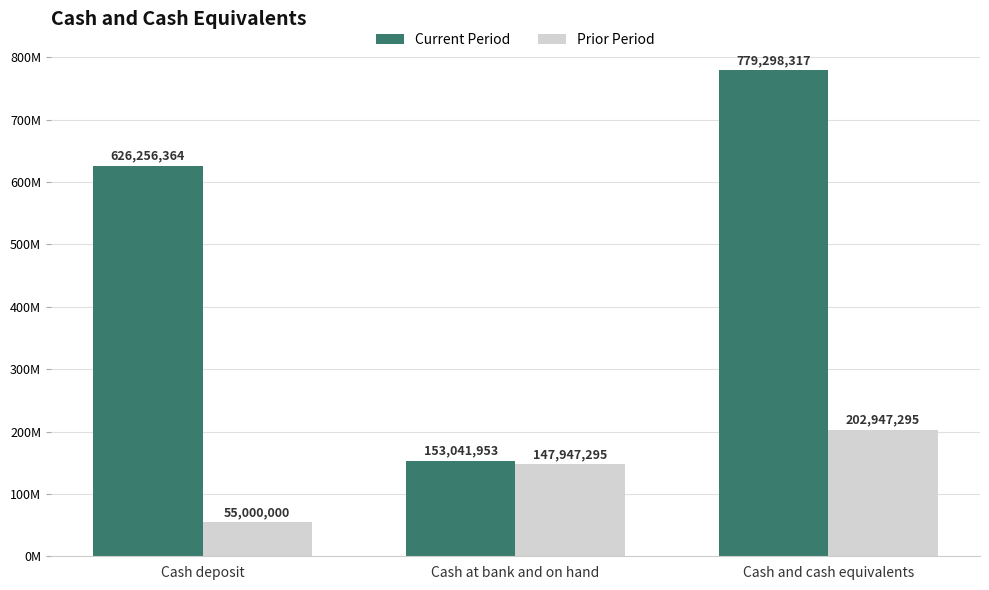

Reading right to left, transcribe all the data shown in this chart.

Current Period: Cash and cash equivalents=779298317	Cash at bank and on hand=153041953	Cash deposit=626256364
Prior Period: Cash and cash equivalents=202947295	Cash at bank and on hand=147947295	Cash deposit=55000000